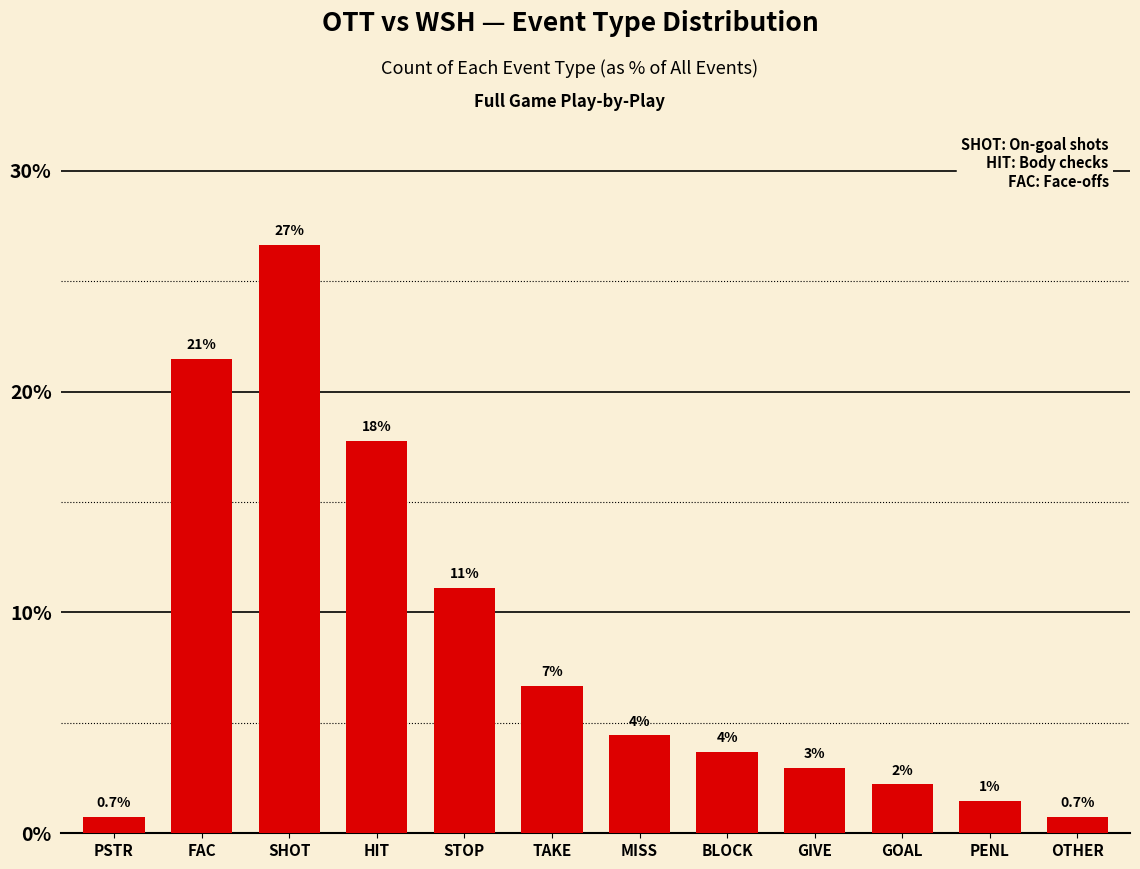

What is the average value?

8.3